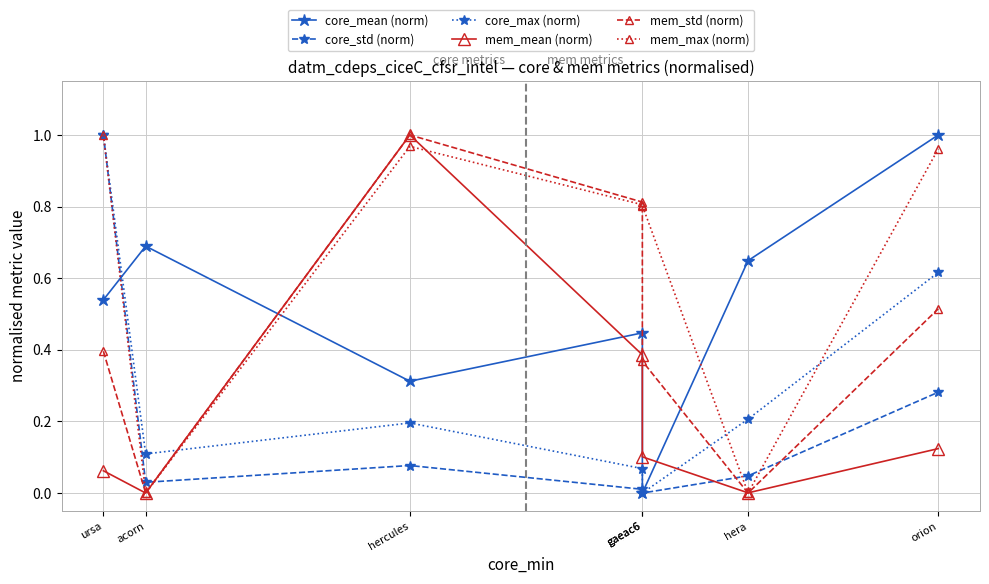

Where is mem_std (norm) nearest to the value 0?

hera